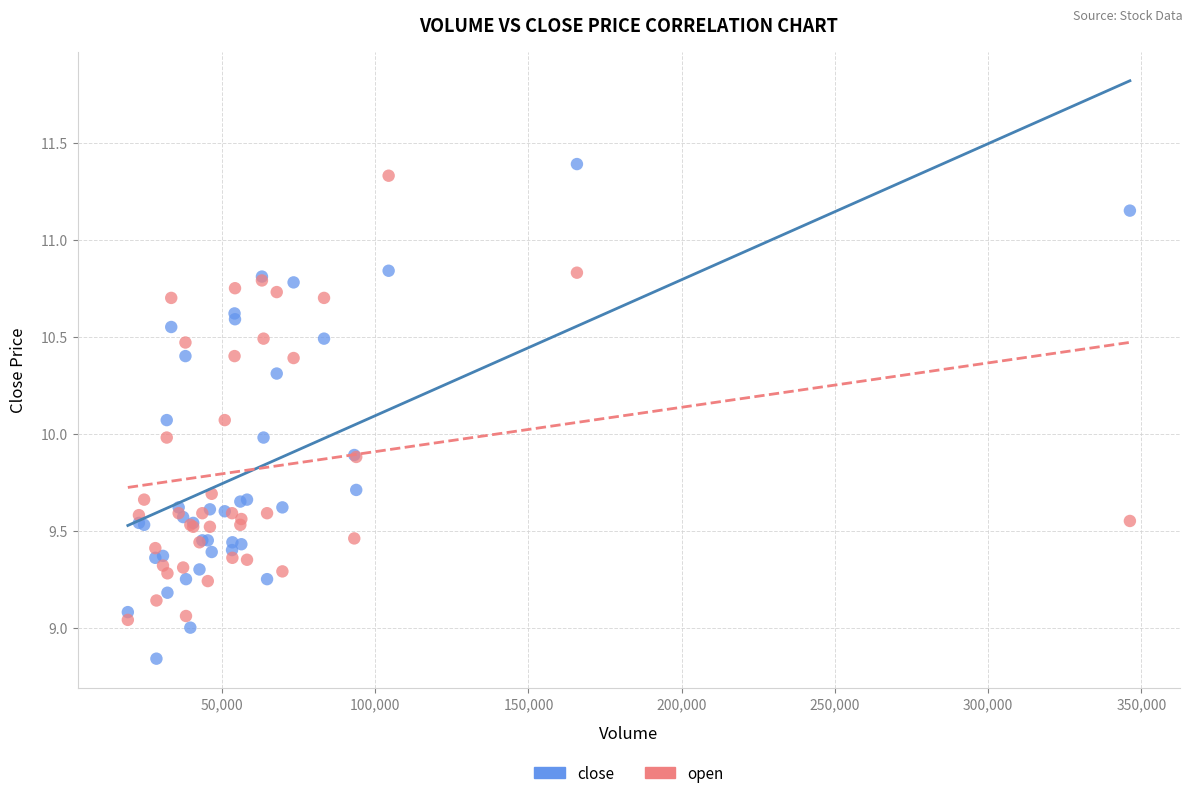

Which series reaches the minimum Y coordinate?

close